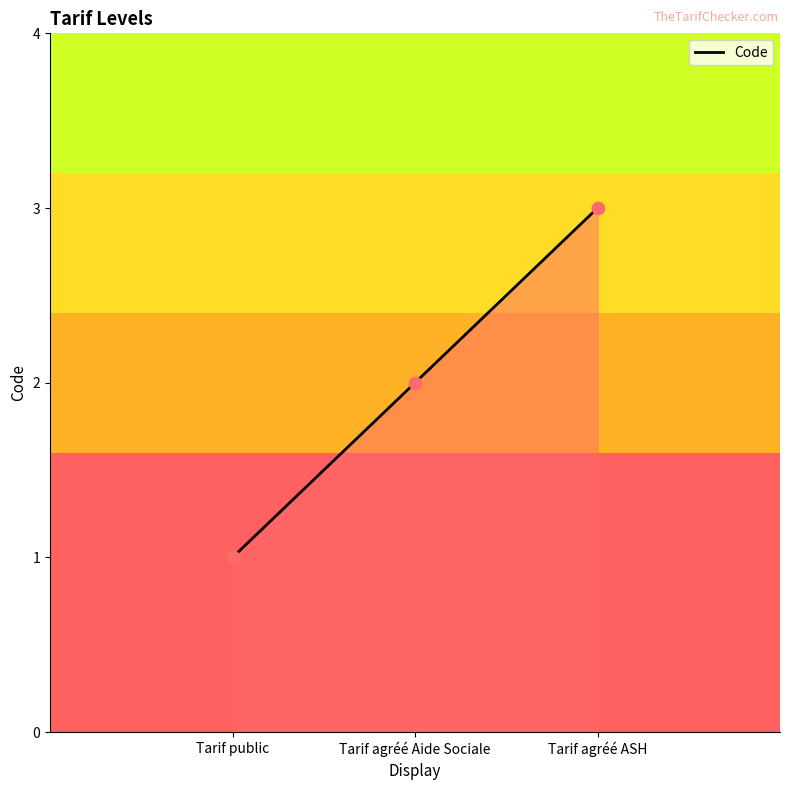

Between Tarif agréé ASH and Tarif agréé Aide Sociale, which is larger?

Tarif agréé ASH